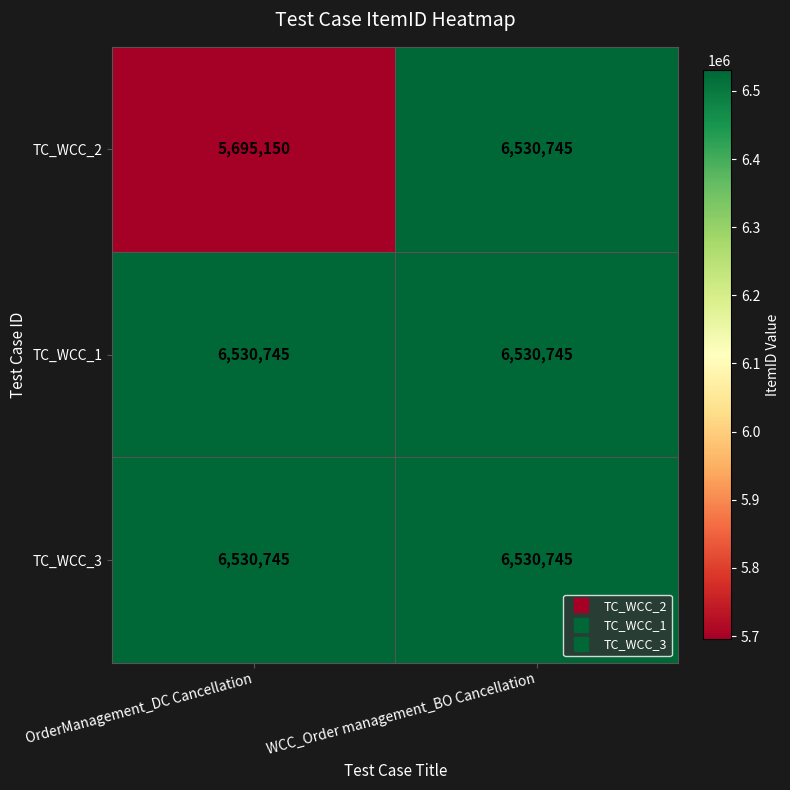

Is it true that TC_WCC_2 equals 5695150 at OrderManagement_DC Cancellation?

True